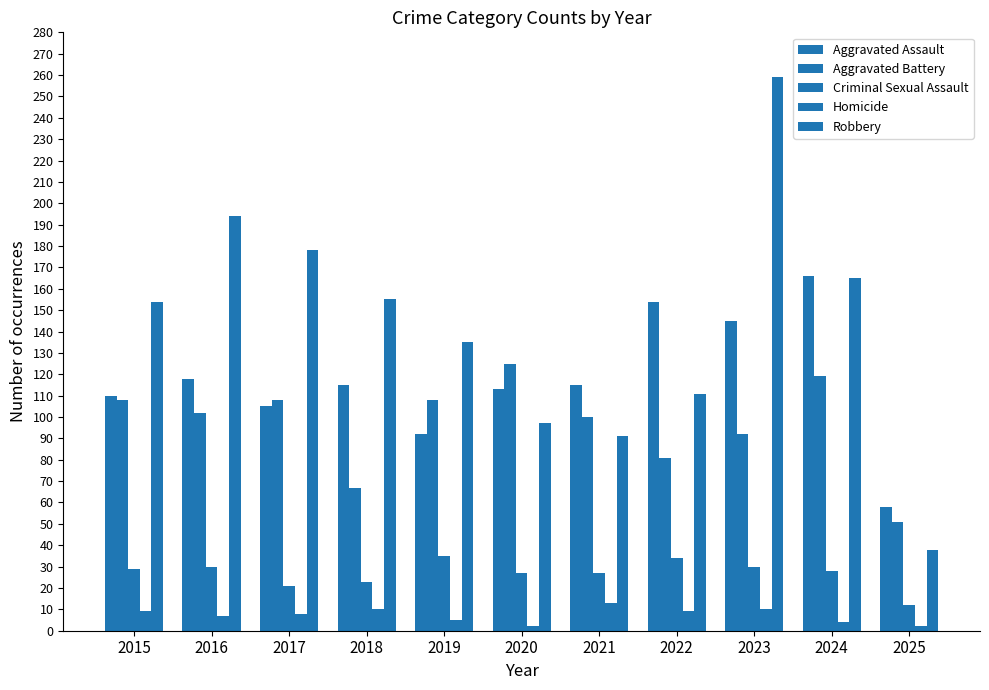

What is the smallest value displayed?

2